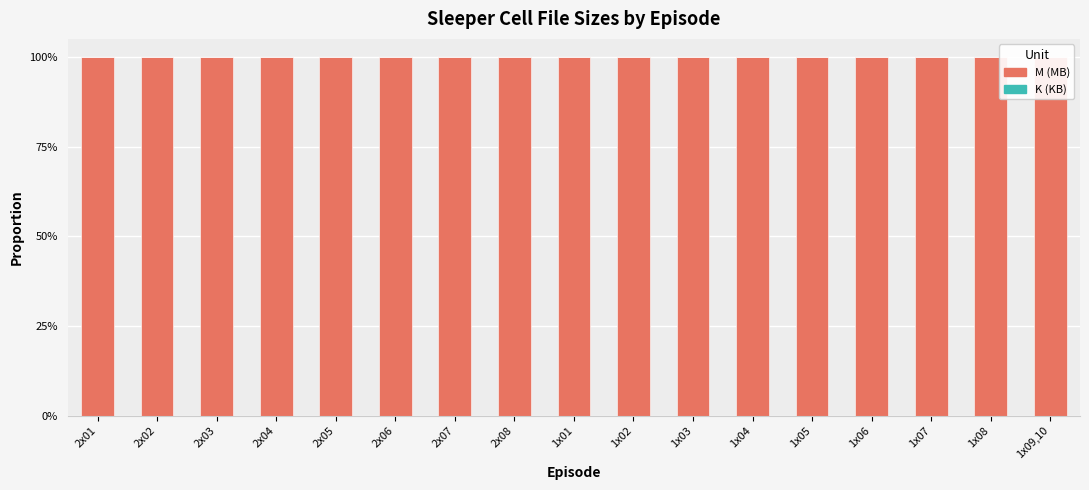

What is the total value across all series at 1x05?

1.0